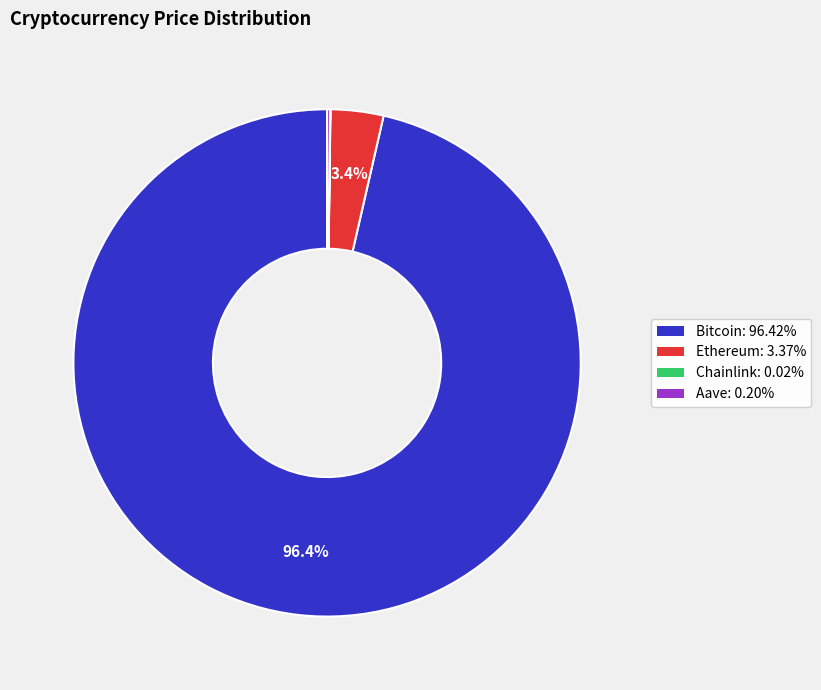

What is the largest slice in the pie chart?

Bitcoin